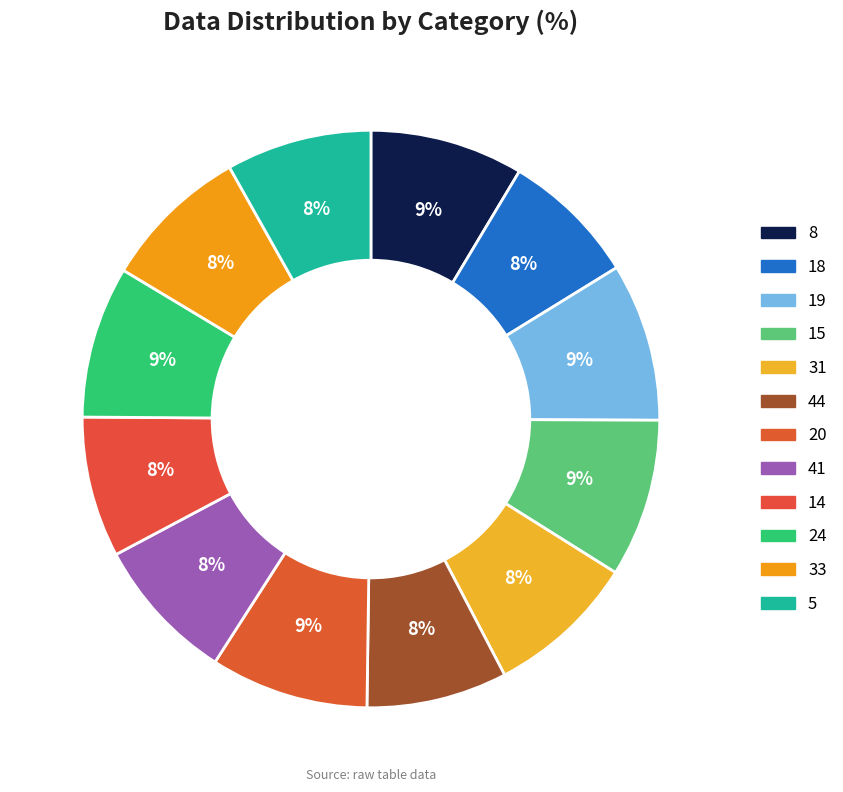

Is it true that 24 is 9% of the pie?

True